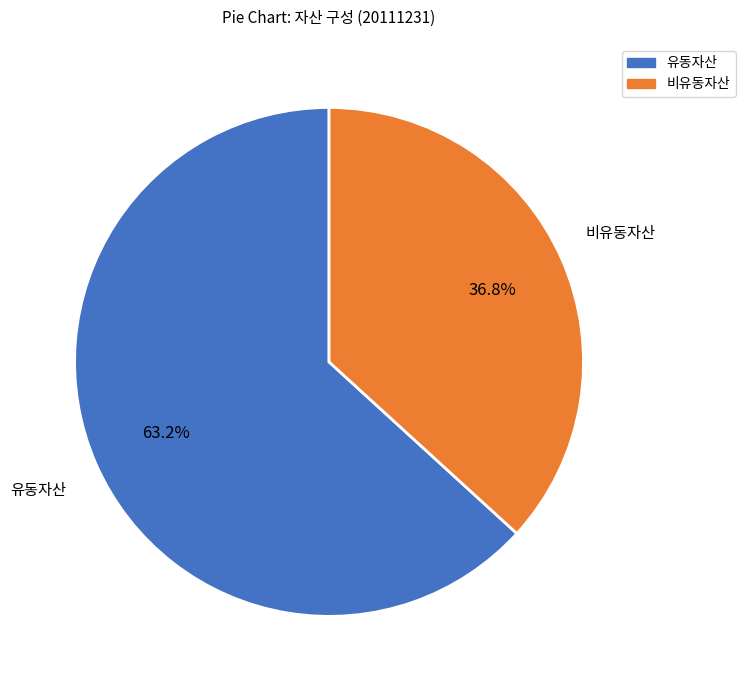

How many slices are in this pie chart?

2